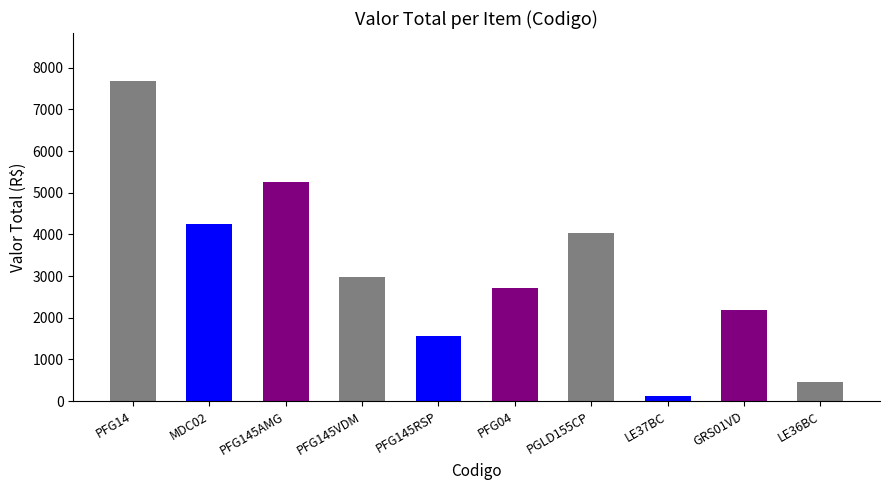

What is the smallest value displayed?

114.4